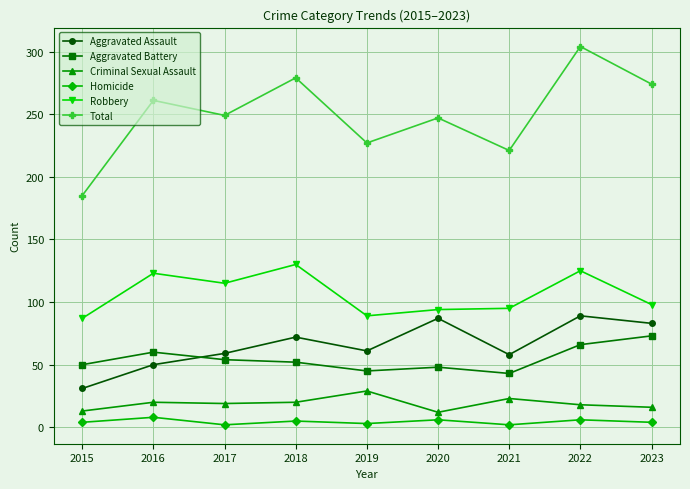

Is it true that Aggravated Battery equals 41 at 2022?

False